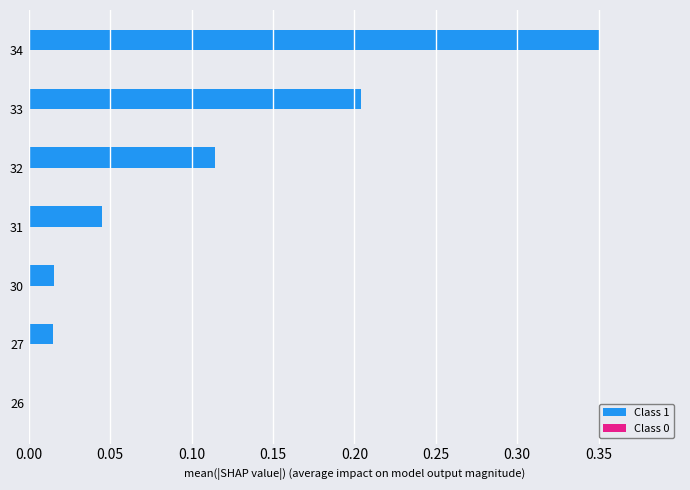

Which category has the highest value across all series?

34